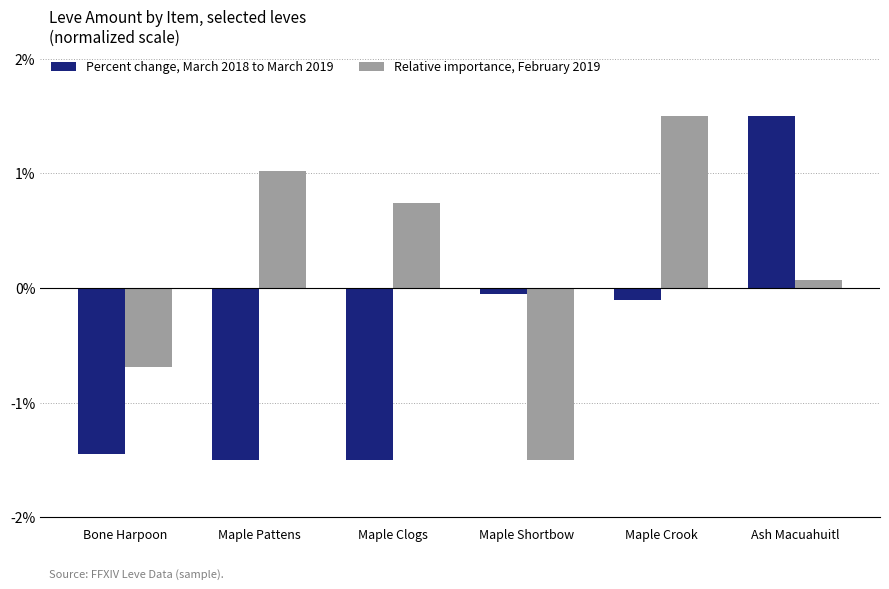

What is the difference between the second highest and second lowest values in the Relative importance, February 2019 series?

1.7